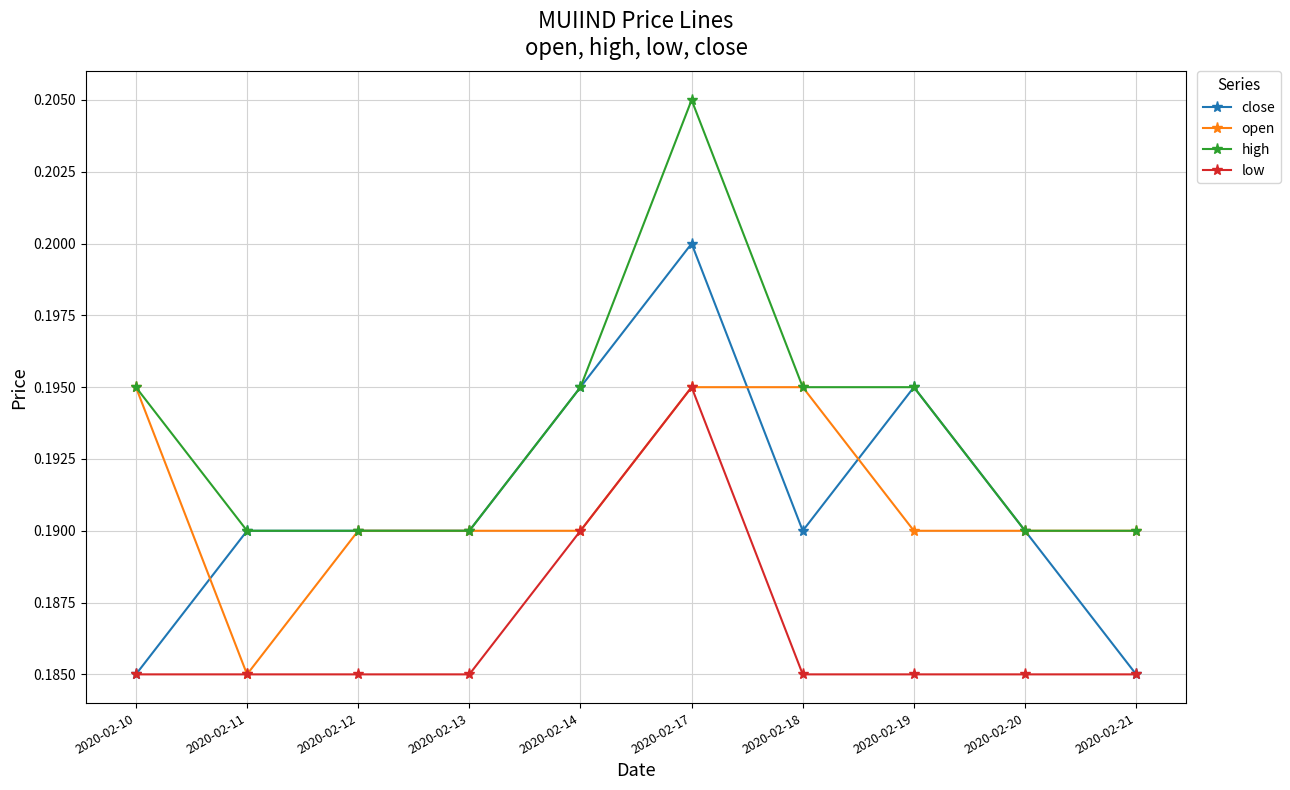

Count the low values in the range 0 to 1.

10